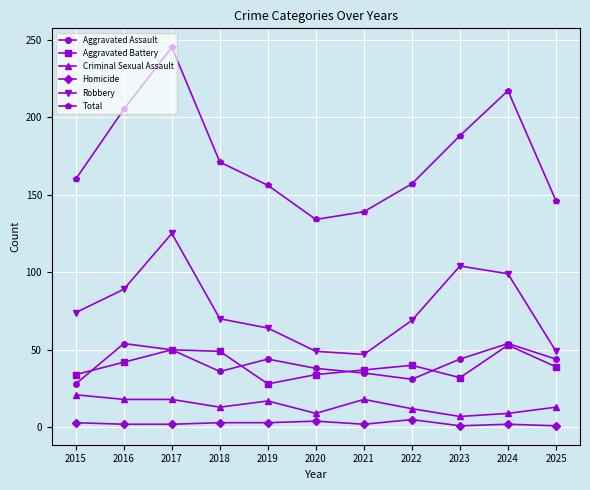

At which category does the chart reach its peak across all series?

2017